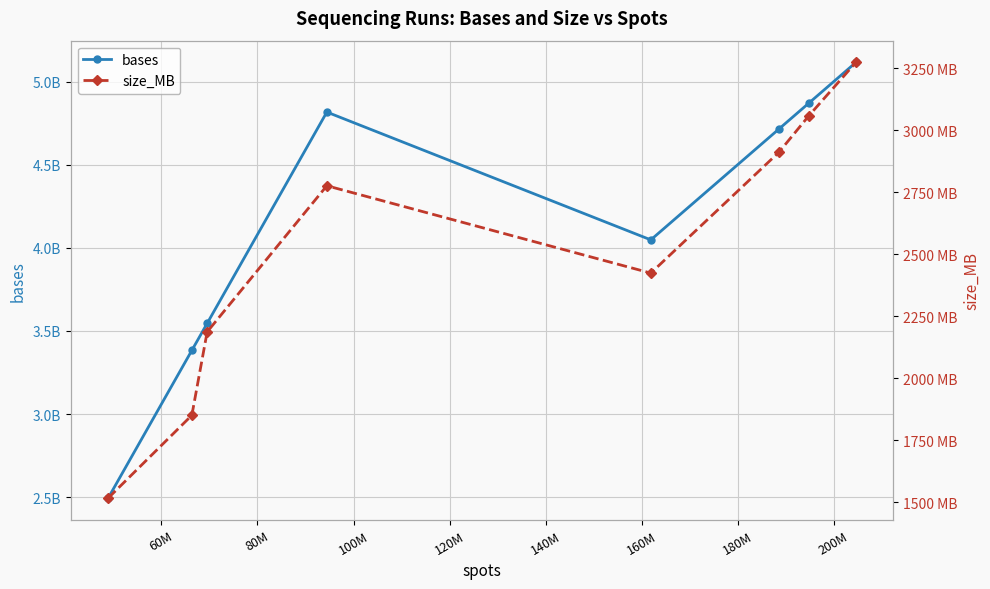

Rank the series by their average value, from highest to lowest.

bases, size_MB